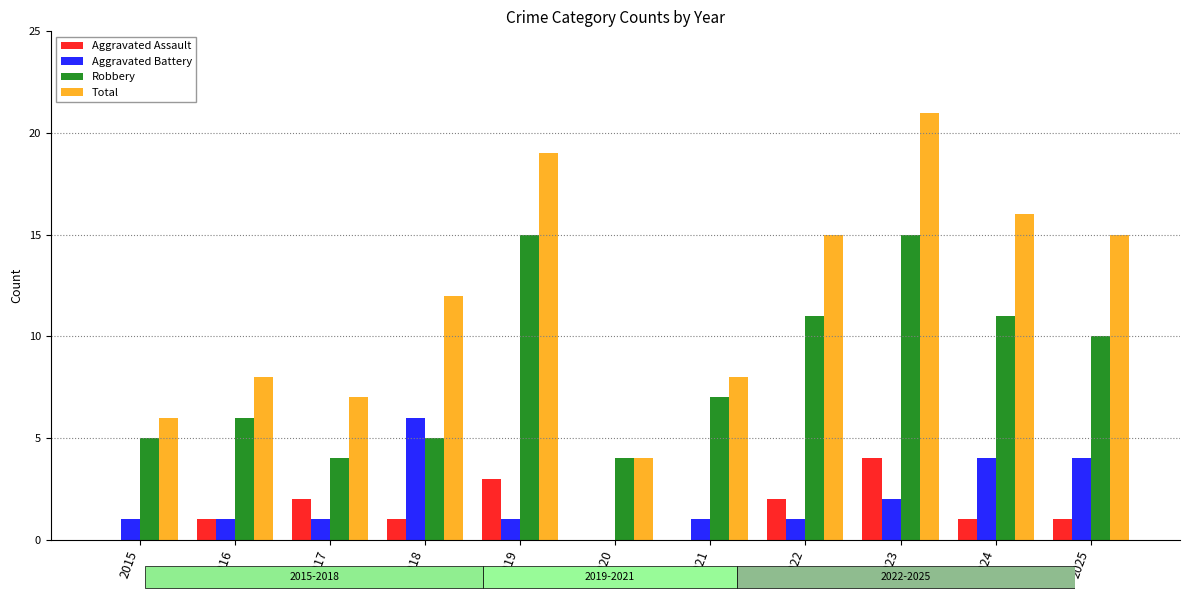

How many categories are shown in the chart?

11